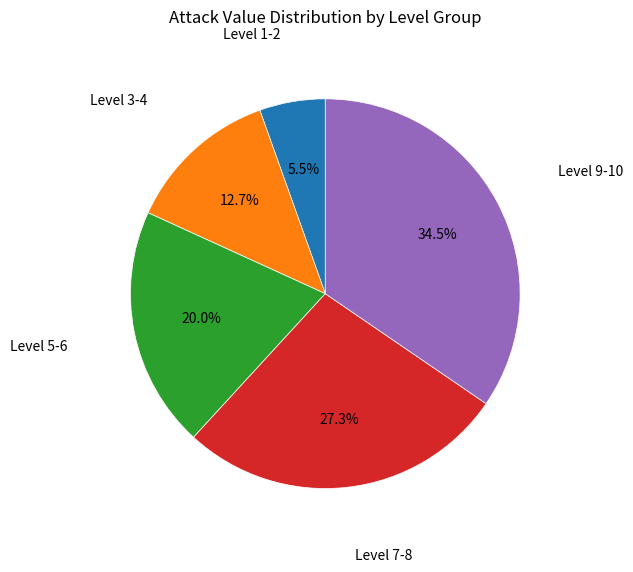

Is there a majority slice in this chart?

No